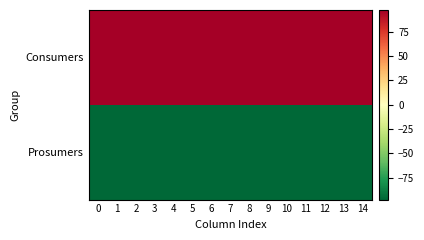

Reading left to right, extract all data points from this chart.

Consumers: 0=97.5	1=97.5	2=97.5	3=97.5	4=97.5	5=97.5	6=97.5	7=97.5	8=97.5	9=97.5	10=97.5	11=97.5	12=97.5	13=97.5	14=97.5
Prosumers: 0=-97.5	1=-97.5	2=-97.5	3=-97.5	4=-97.5	5=-97.5	6=-97.5	7=-97.5	8=-97.5	9=-97.5	10=-97.5	11=-97.5	12=-97.5	13=-97.5	14=-97.5